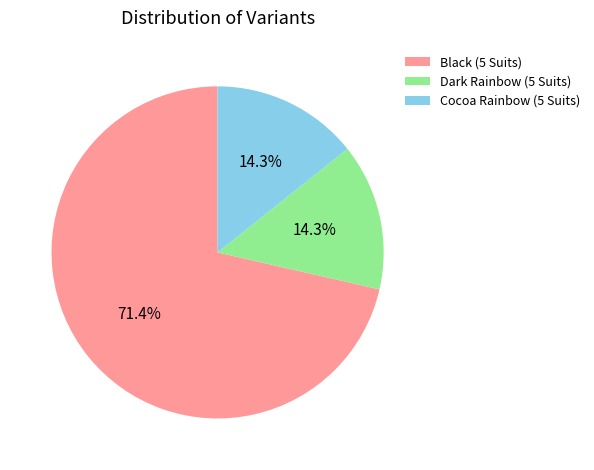

Between Cocoa Rainbow (5 Suits) and Black (5 Suits), which is larger?

Black (5 Suits)